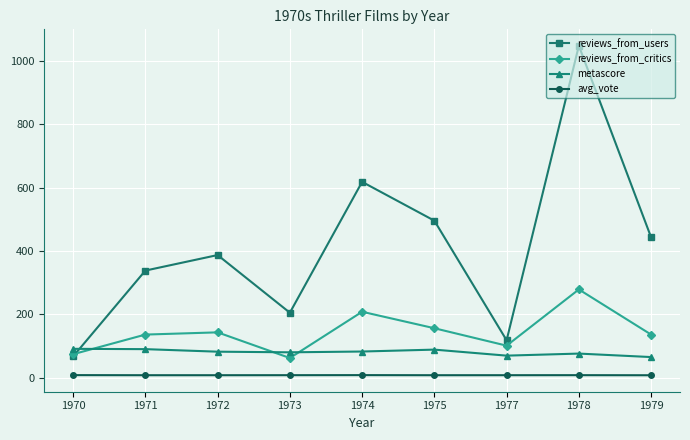

Read the reviews_from_users value at 1975.

495.5